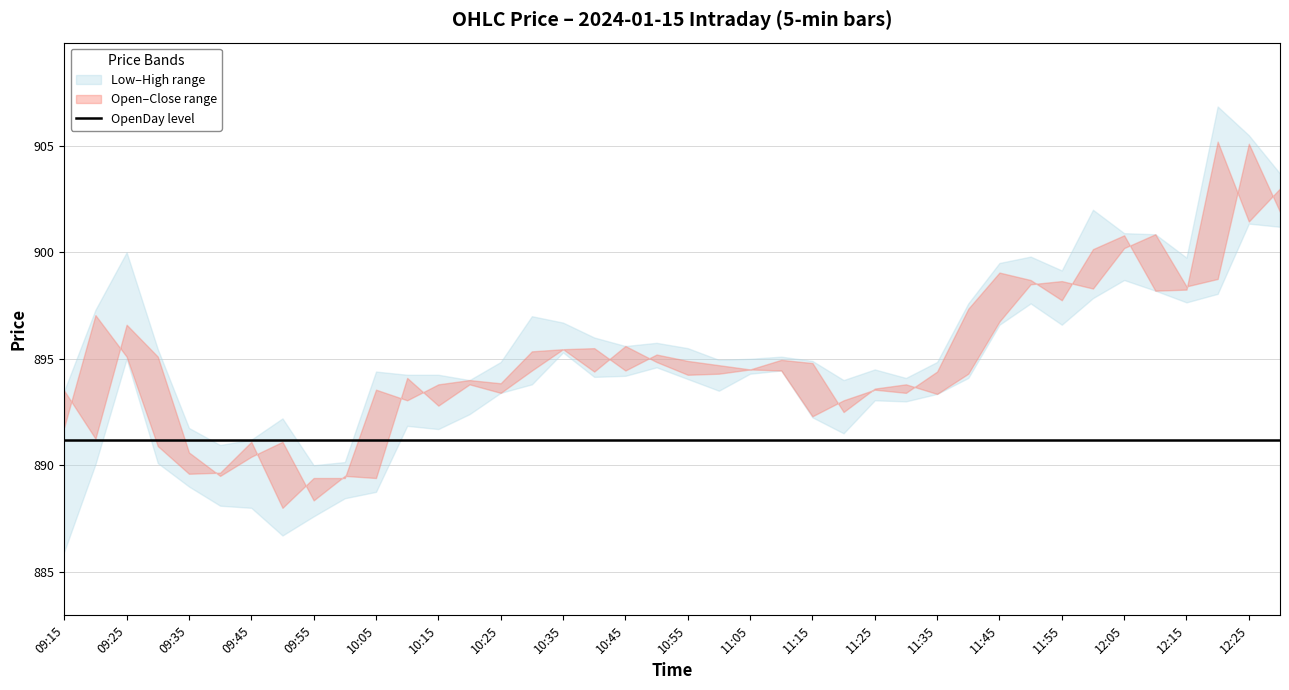

Which series changed the most between 10:25 and 10:35?

Open